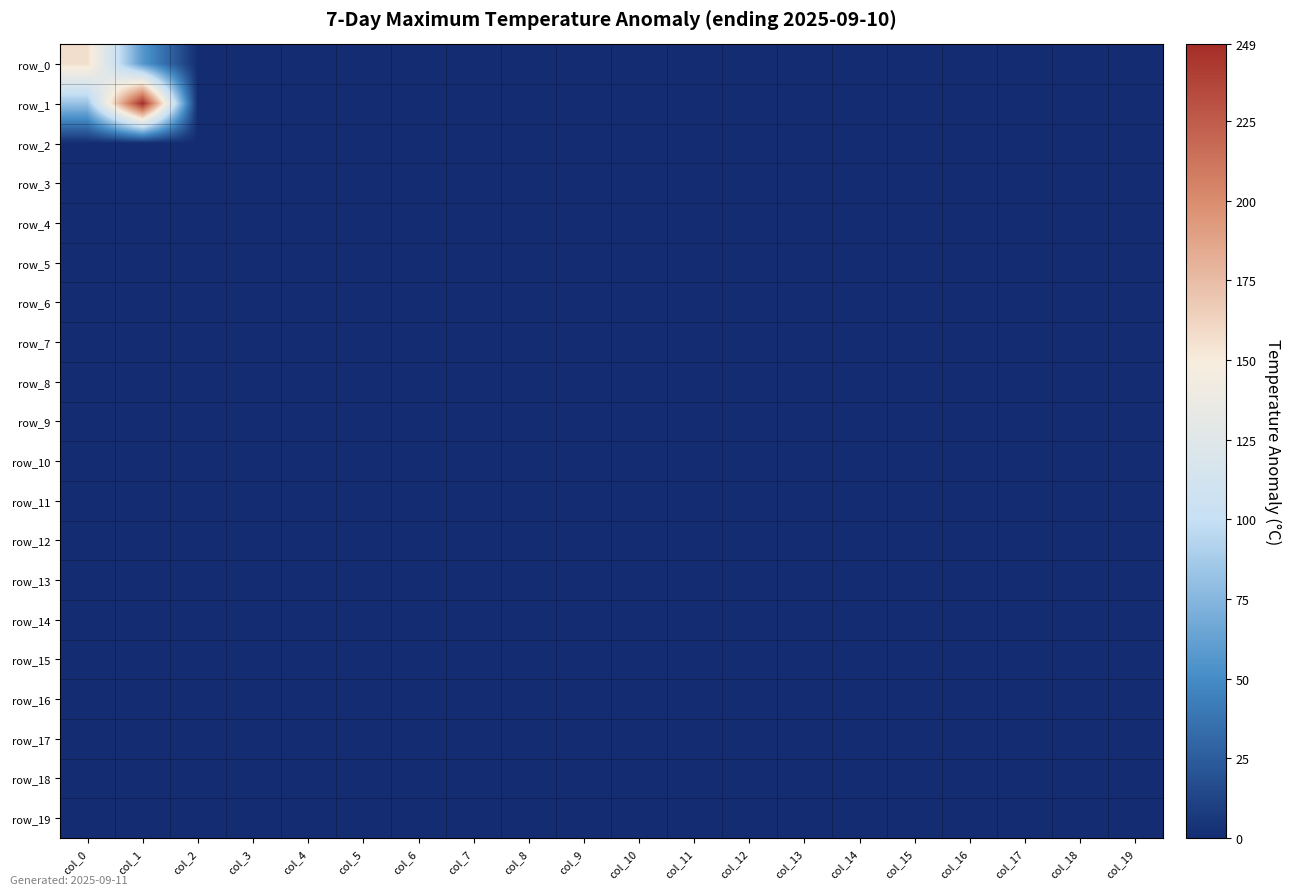

What is the average value of the row_0 series?

11